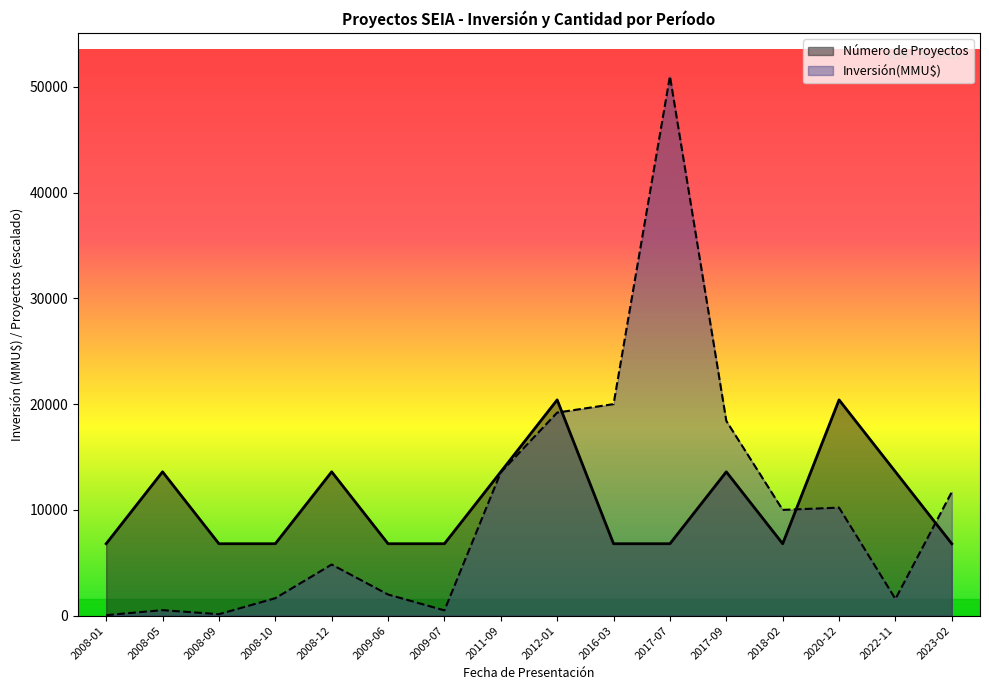

Reading left to right, what are all the values shown in this chart?

Número de Proyectos: 6800	13600	6800	6800	13600	6800	6800	13600	20400	6800	6800	13600	6800	20400	13600	6800
Inversión(MMU$): 50	522	139	1650	4834	2000	500	13553	19200	20000	51000	18413	10000	10213	1577	11700